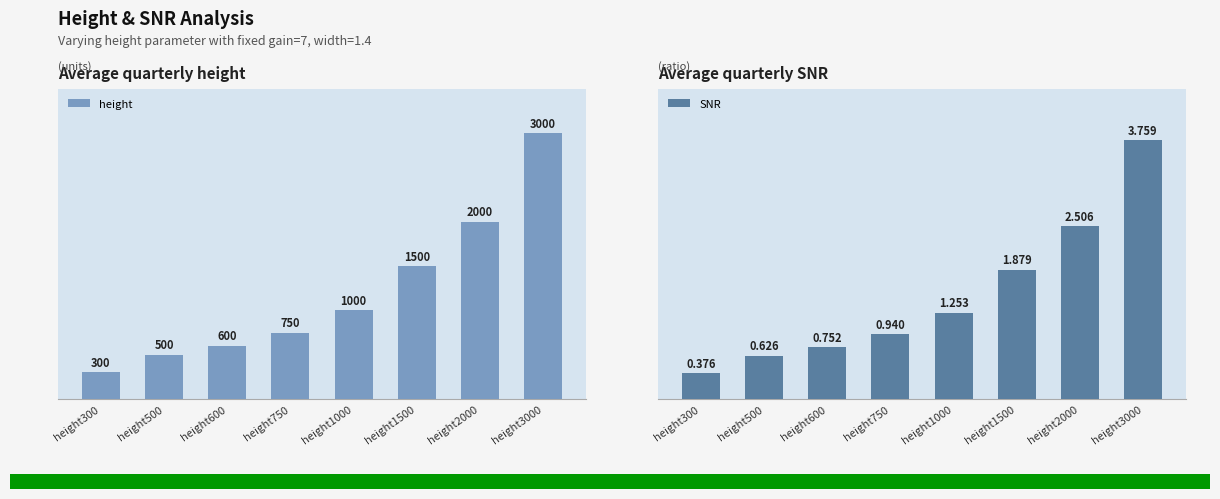

What is the value of the height bar at the 6th from the left?

1500.0